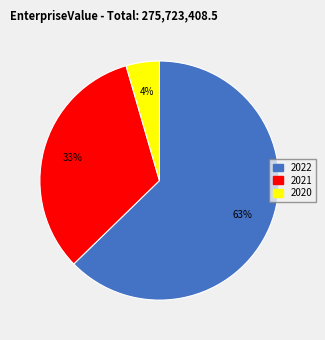

To the nearest percent, what portion does 2021 represent?

33%